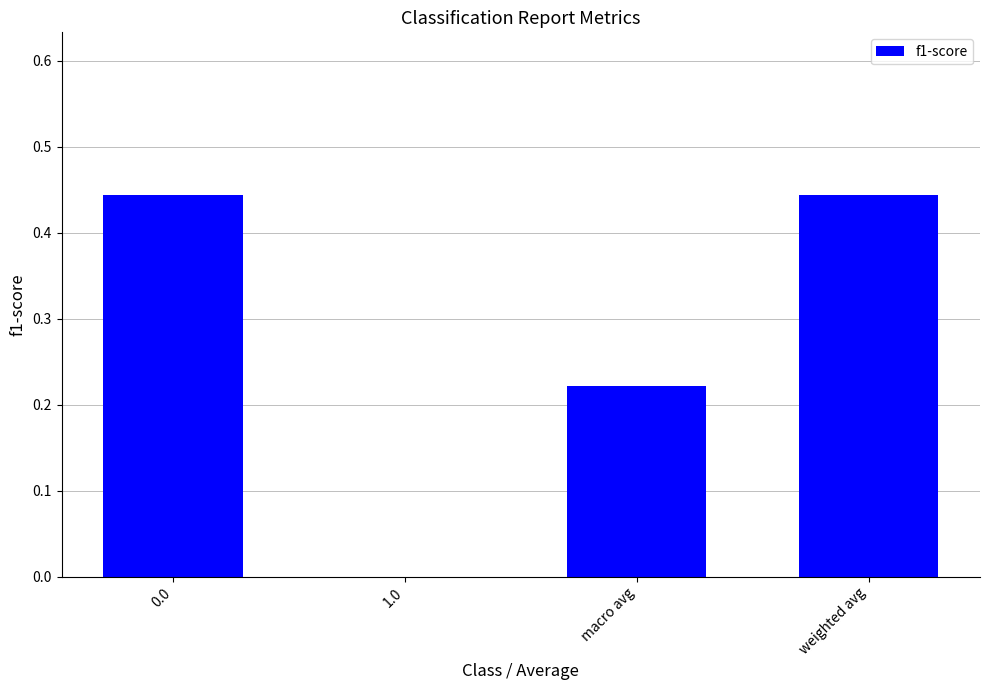

Where is the data nearest to the value 0?

1.0